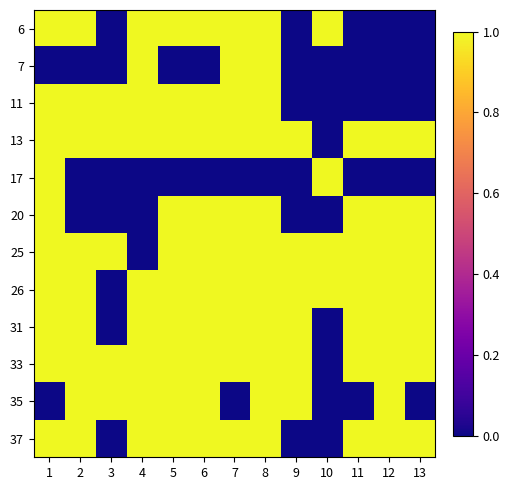

Reading right to left, what are all the values shown in this chart?

6: 13=0	12=0	11=0	10=1	9=0	8=1	7=1	6=1	5=1	4=1	3=0	2=1	1=1
7: 13=0	12=0	11=0	10=0	9=0	8=1	7=1	6=0	5=0	4=1	3=0	2=0	1=0
11: 13=0	12=0	11=0	10=0	9=0	8=1	7=1	6=1	5=1	4=1	3=1	2=1	1=1
13: 13=1	12=1	11=1	10=0	9=1	8=1	7=1	6=1	5=1	4=1	3=1	2=1	1=1
17: 13=0	12=0	11=0	10=1	9=0	8=0	7=0	6=0	5=0	4=0	3=0	2=0	1=1
20: 13=1	12=1	11=1	10=0	9=0	8=1	7=1	6=1	5=1	4=0	3=0	2=0	1=1
25: 13=1	12=1	11=1	10=1	9=1	8=1	7=1	6=1	5=1	4=0	3=1	2=1	1=1
26: 13=1	12=1	11=1	10=1	9=1	8=1	7=1	6=1	5=1	4=1	3=0	2=1	1=1
31: 13=1	12=1	11=1	10=0	9=1	8=1	7=1	6=1	5=1	4=1	3=0	2=1	1=1
33: 13=1	12=1	11=1	10=0	9=1	8=1	7=1	6=1	5=1	4=1	3=1	2=1	1=1
35: 13=0	12=1	11=0	10=0	9=1	8=1	7=0	6=1	5=1	4=1	3=1	2=1	1=0
37: 13=1	12=1	11=1	10=0	9=0	8=1	7=1	6=1	5=1	4=1	3=0	2=1	1=1